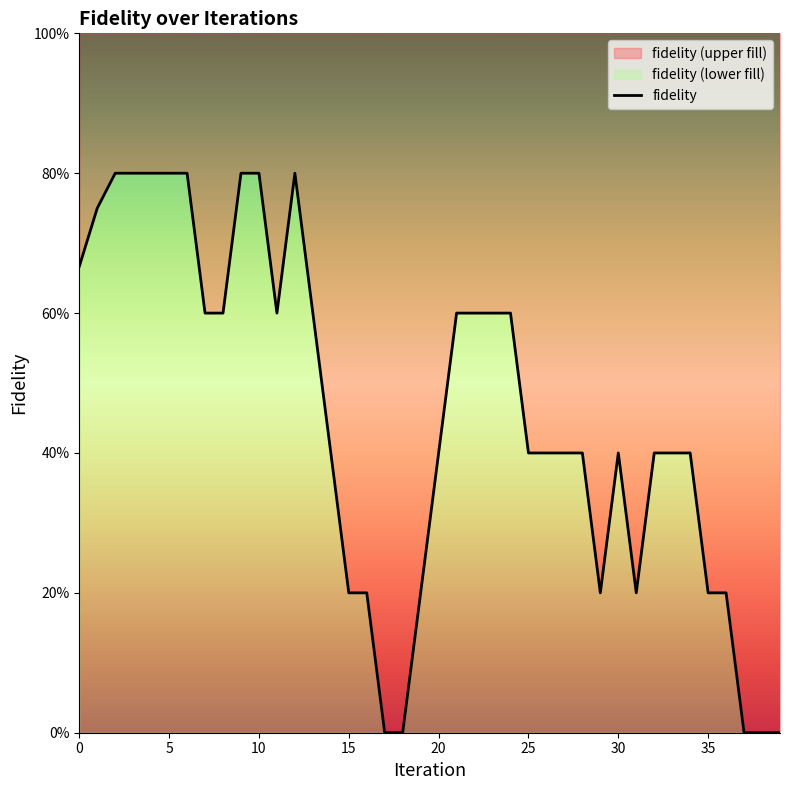

How many lines are shown in the chart?

1